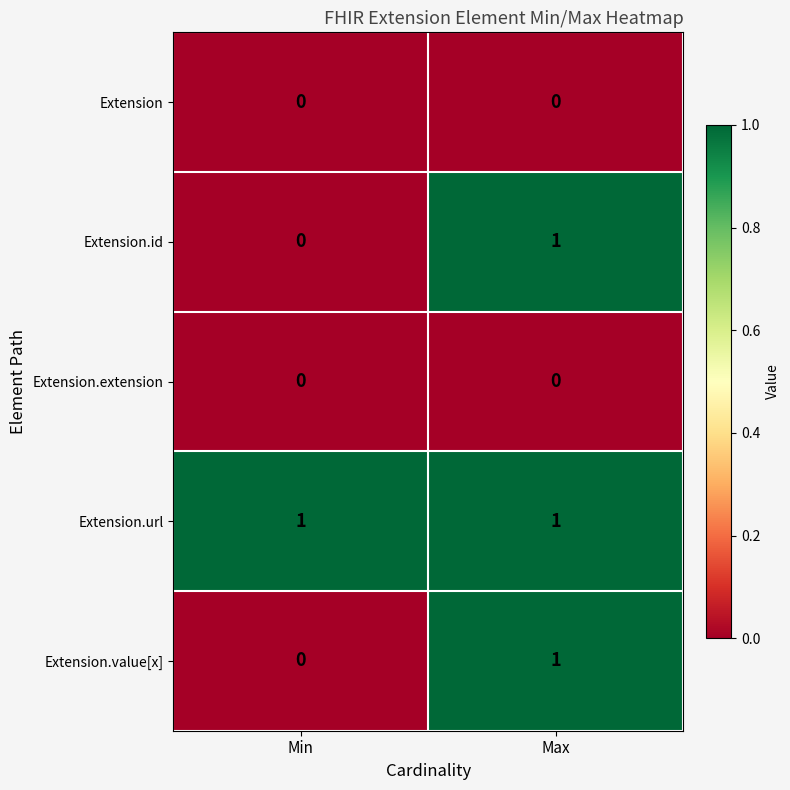

Which series has the largest total across all categories?

Extension.url